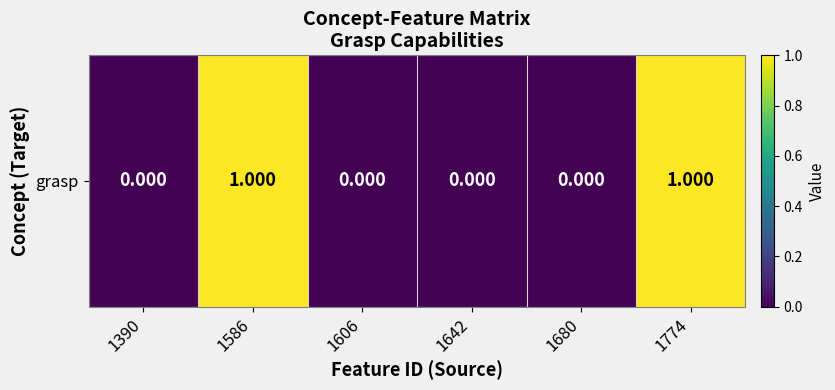

Reading left to right, transcribe all the data shown in this chart.

0	1	0	0	0	1